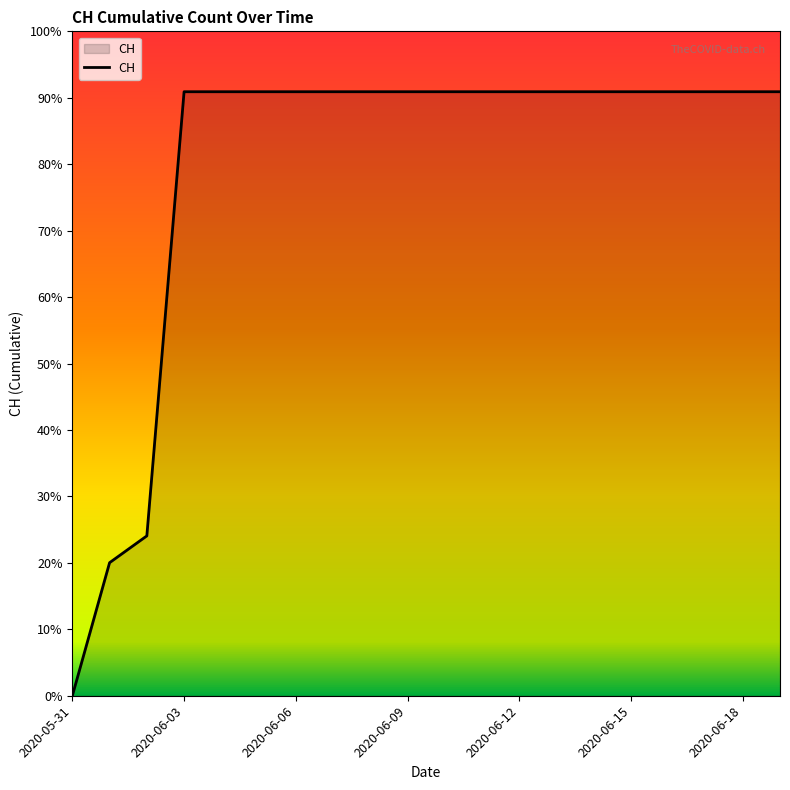

Does the chart have visible grid lines?

No